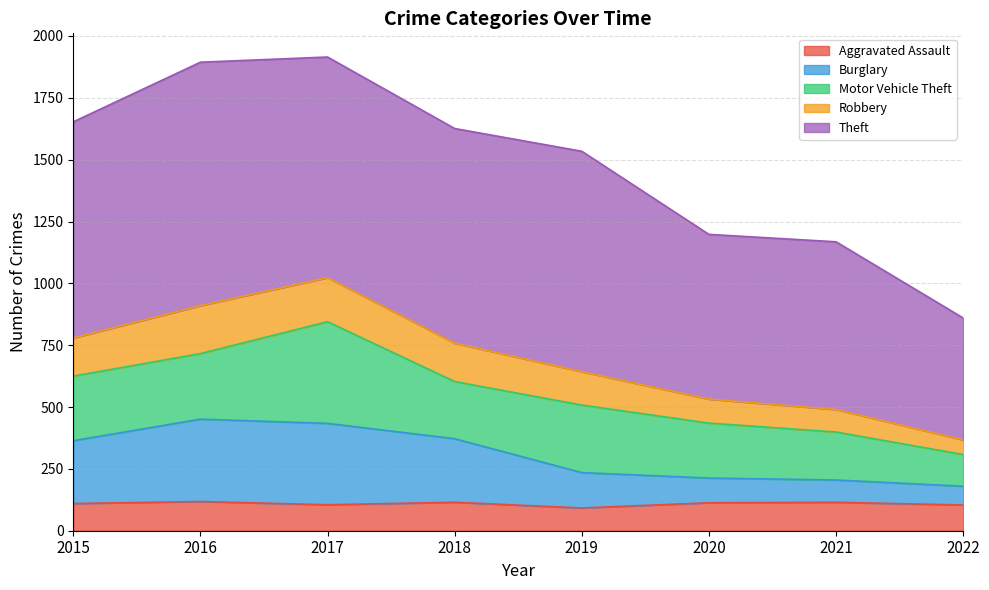

What is the highest value of the Aggravated Assault series?

118